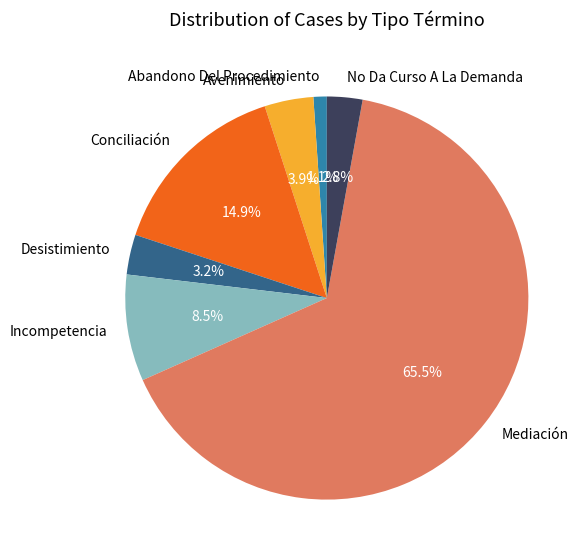

To the nearest percent, what is the difference between the largest and smallest slice percentages?

64%